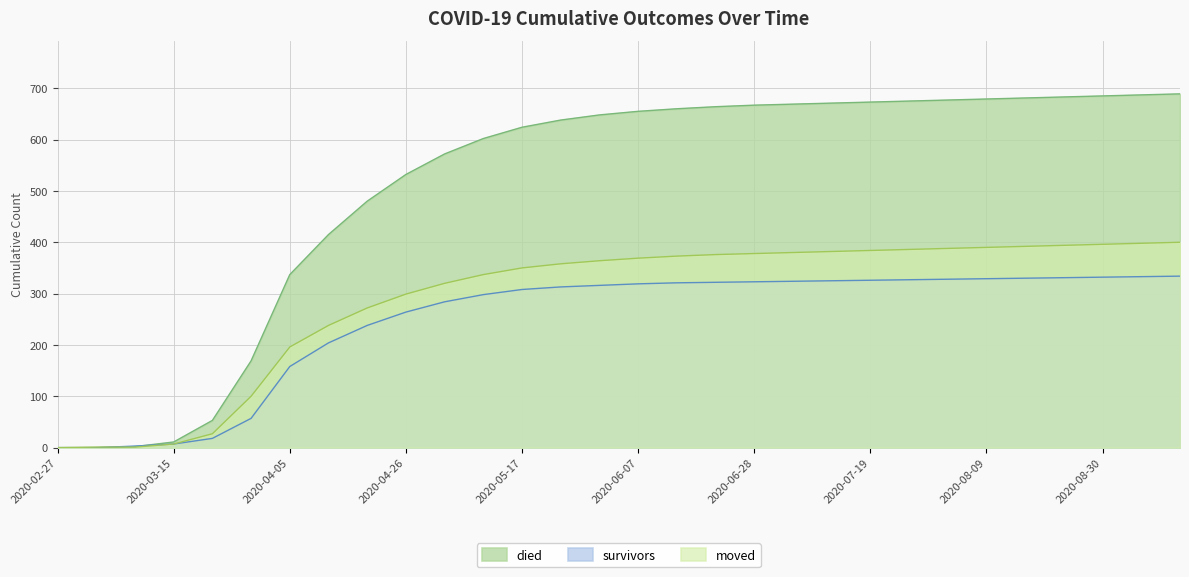

List the series in order of their overall mean, highest first.

died, moved, survivors